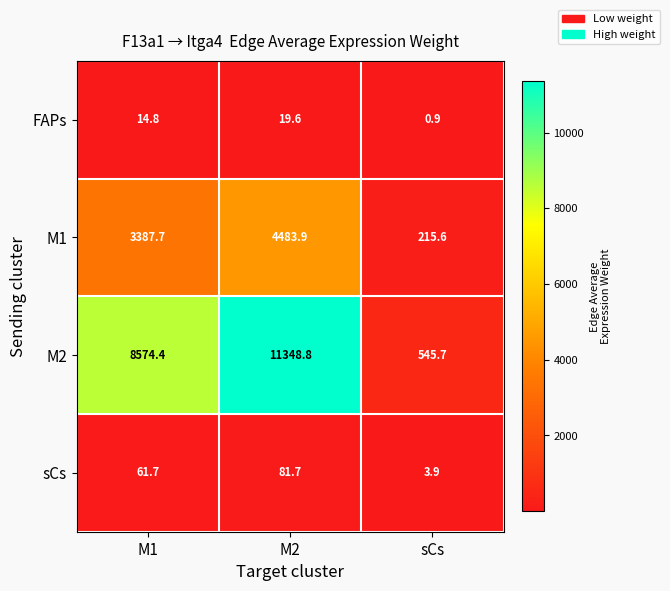

Where is M2 nearest to the value 5947?

M1